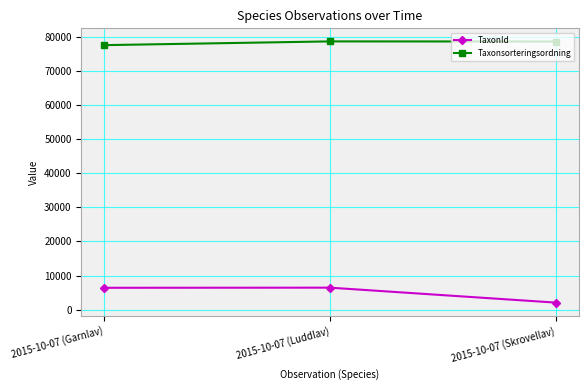

At how many categories does at least one series exceed 39147?

3